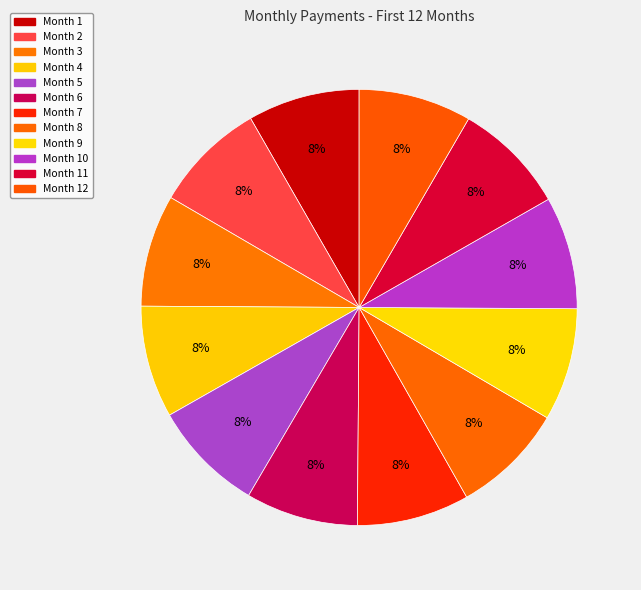

Count the number of slices in the pie.

12